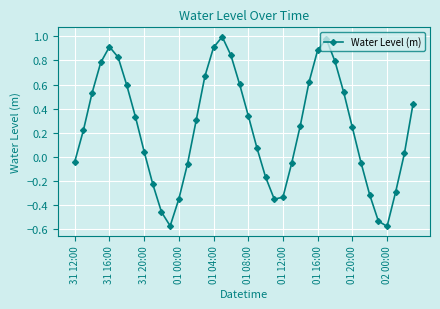

How many interior local peaks (higher than both neighbors) does the data have?

3